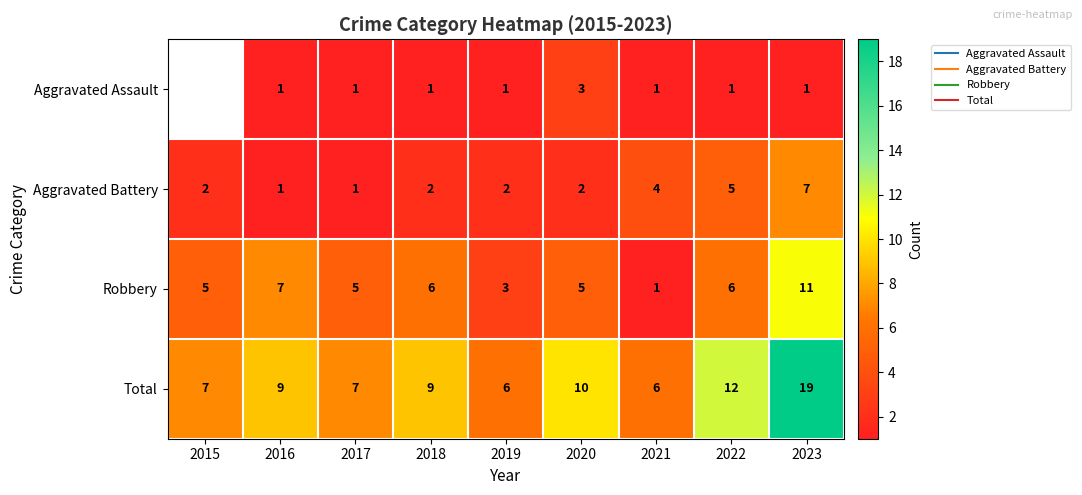

List the labels in order of Aggravated Battery value, largest first.

2023, 2022, 2021, 2015, 2018, 2019, 2020, 2016, 2017